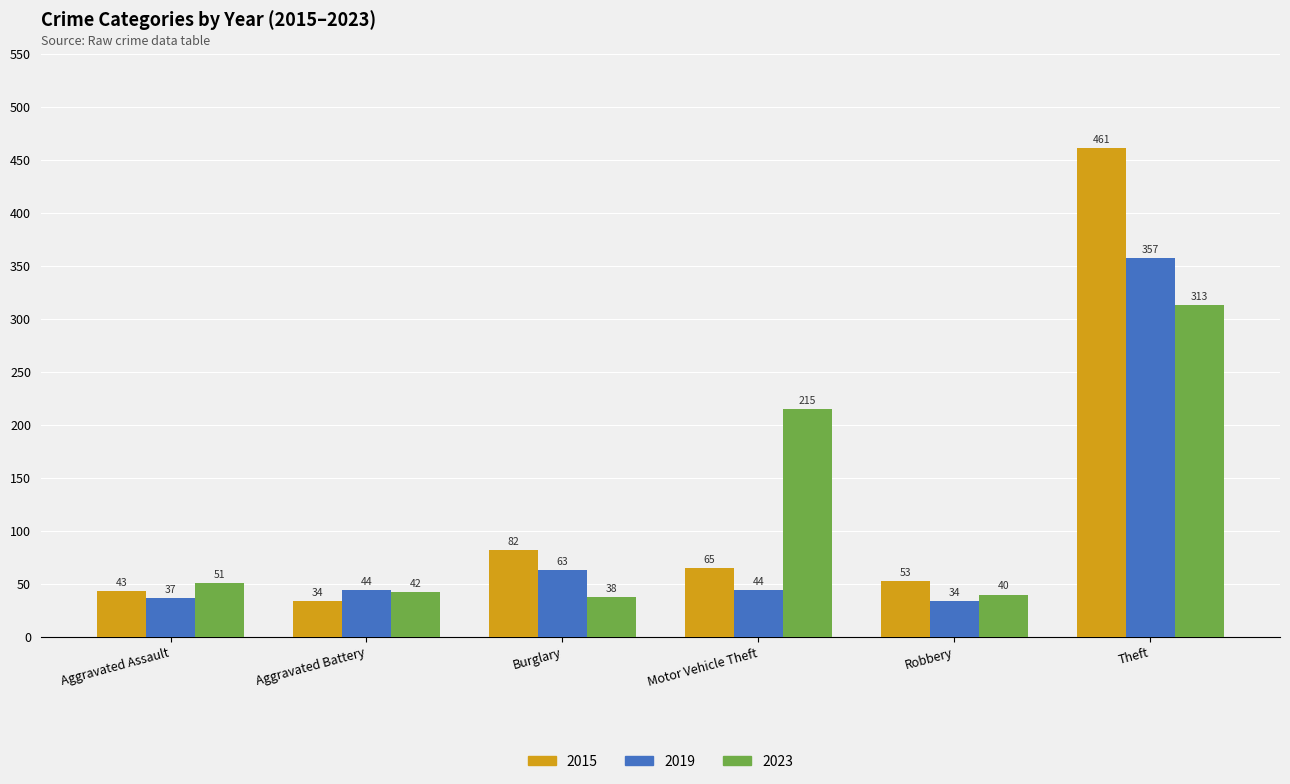

What are all the series names shown in the legend?

2015, 2019, 2023